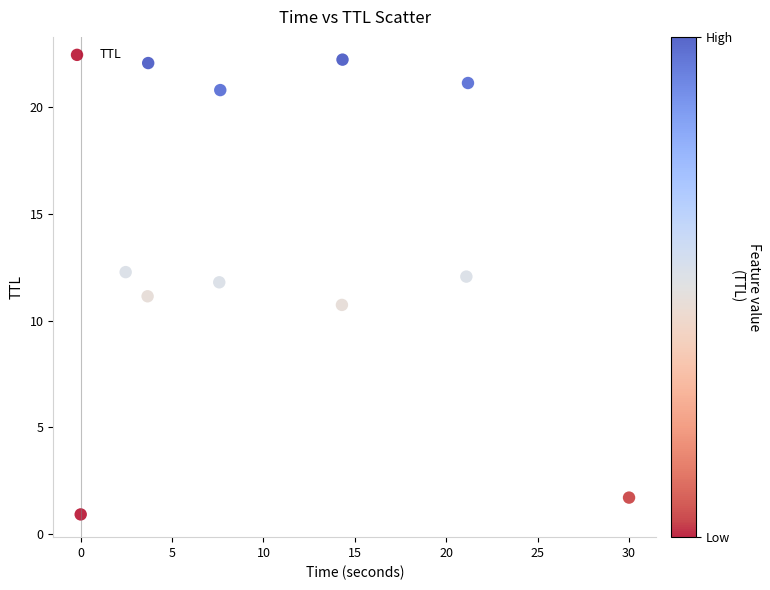

What is the average X value?

11.4